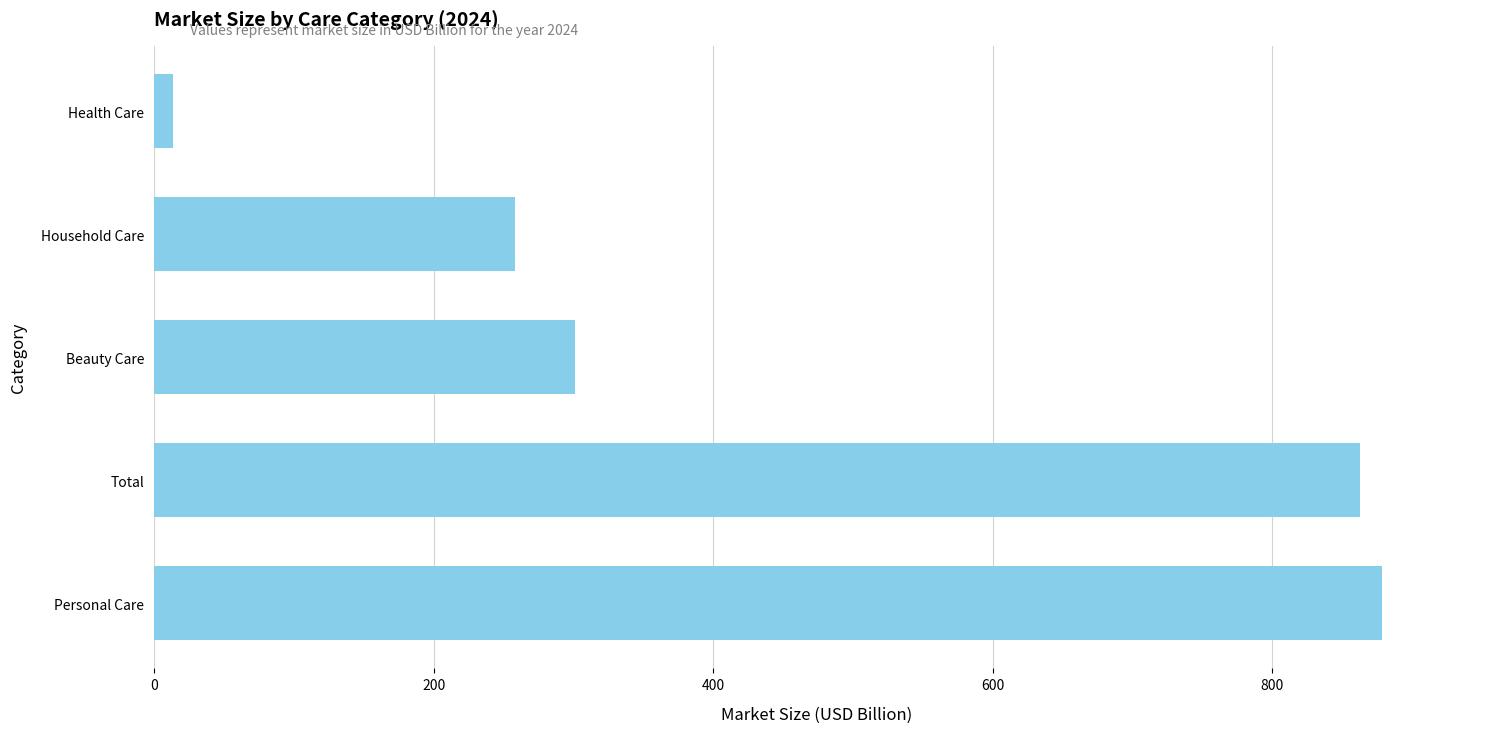

Is it true that the value at Total is 1405.7?

False